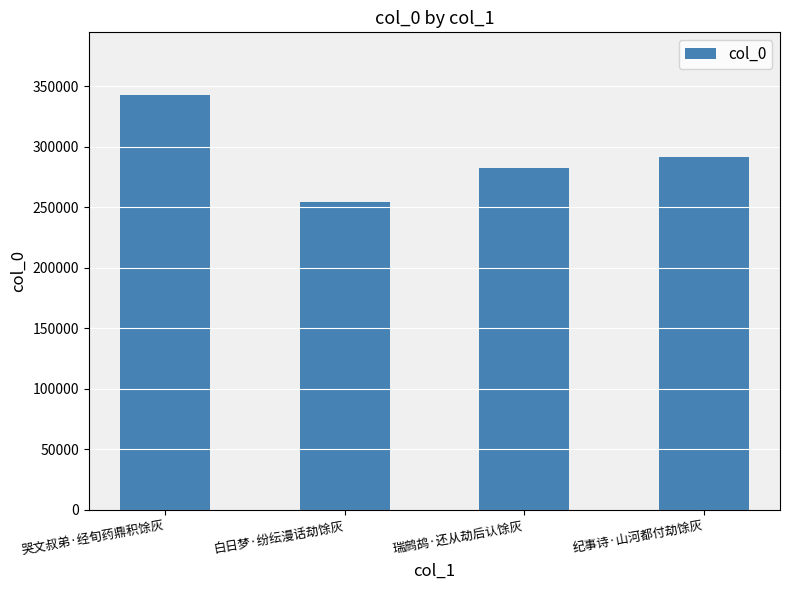

List the labels in order of value, smallest first.

白日梦·纷纭漫话劫馀灰, 瑞鹧鸪·还从劫后认馀灰, 纪事诗·山河都付劫馀灰, 哭文叔弟·经旬药鼎积馀灰